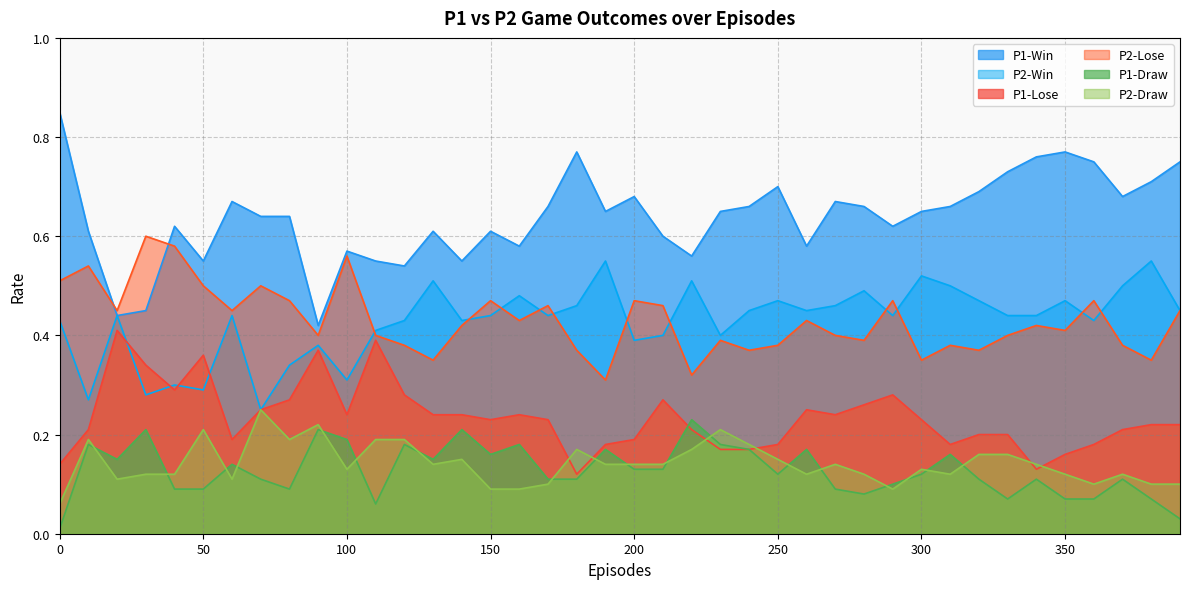

What is the maximum value for P2-Draw?

0.2